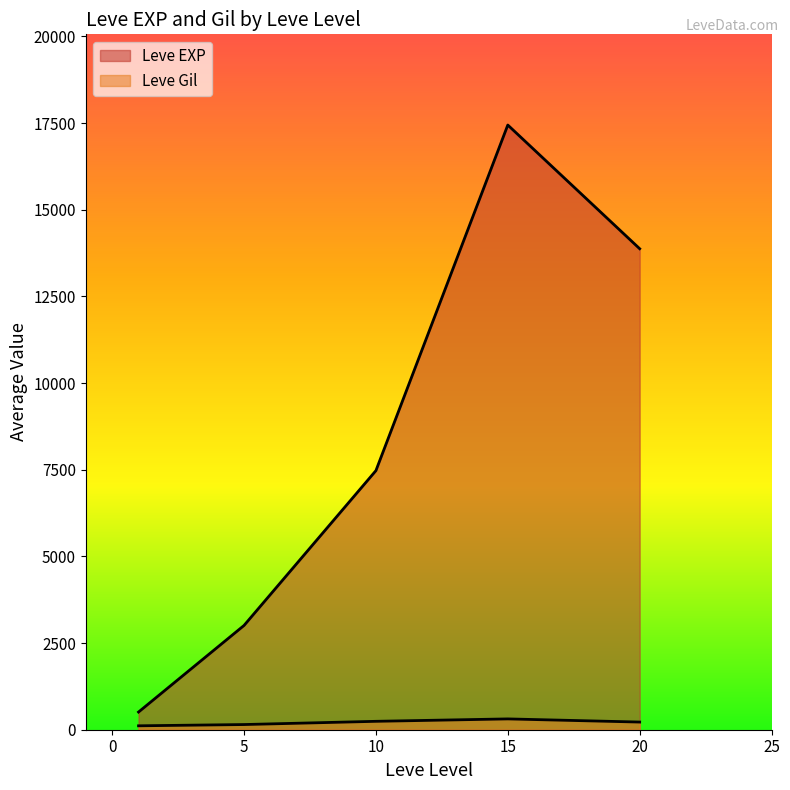

Rank the series at 5 from lowest to highest value.

Leve Gil, Leve EXP